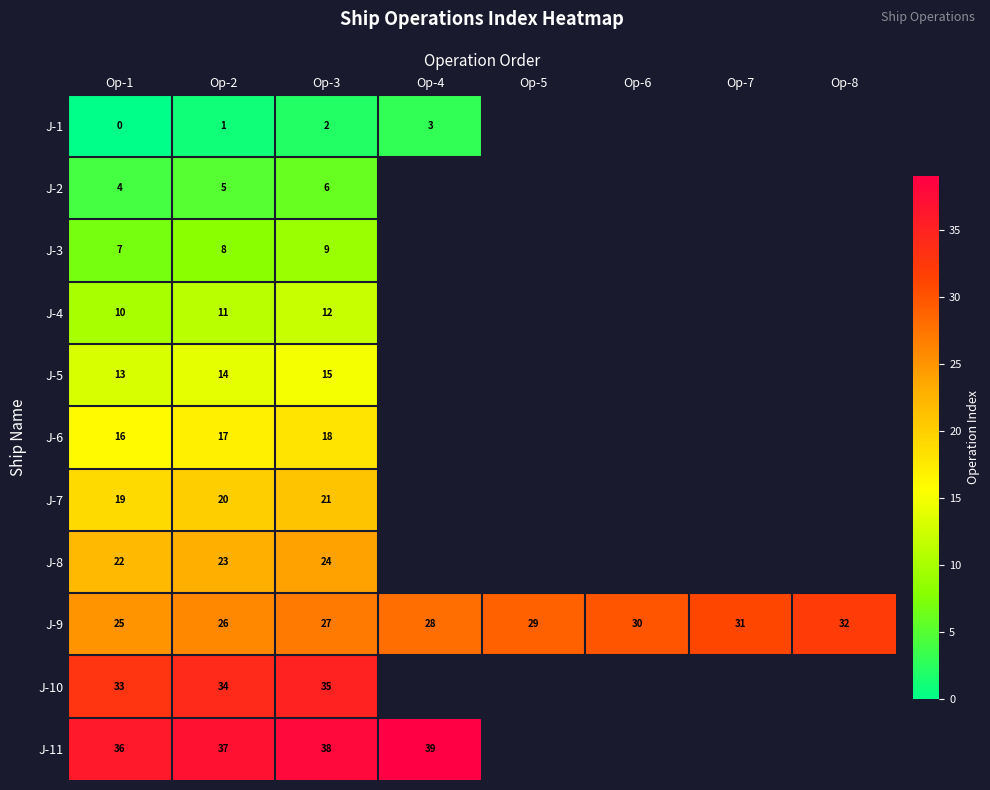

At Op-3, list the series in order from largest to smallest.

J-11, J-10, J-9, J-8, J-7, J-6, J-5, J-4, J-3, J-2, J-1